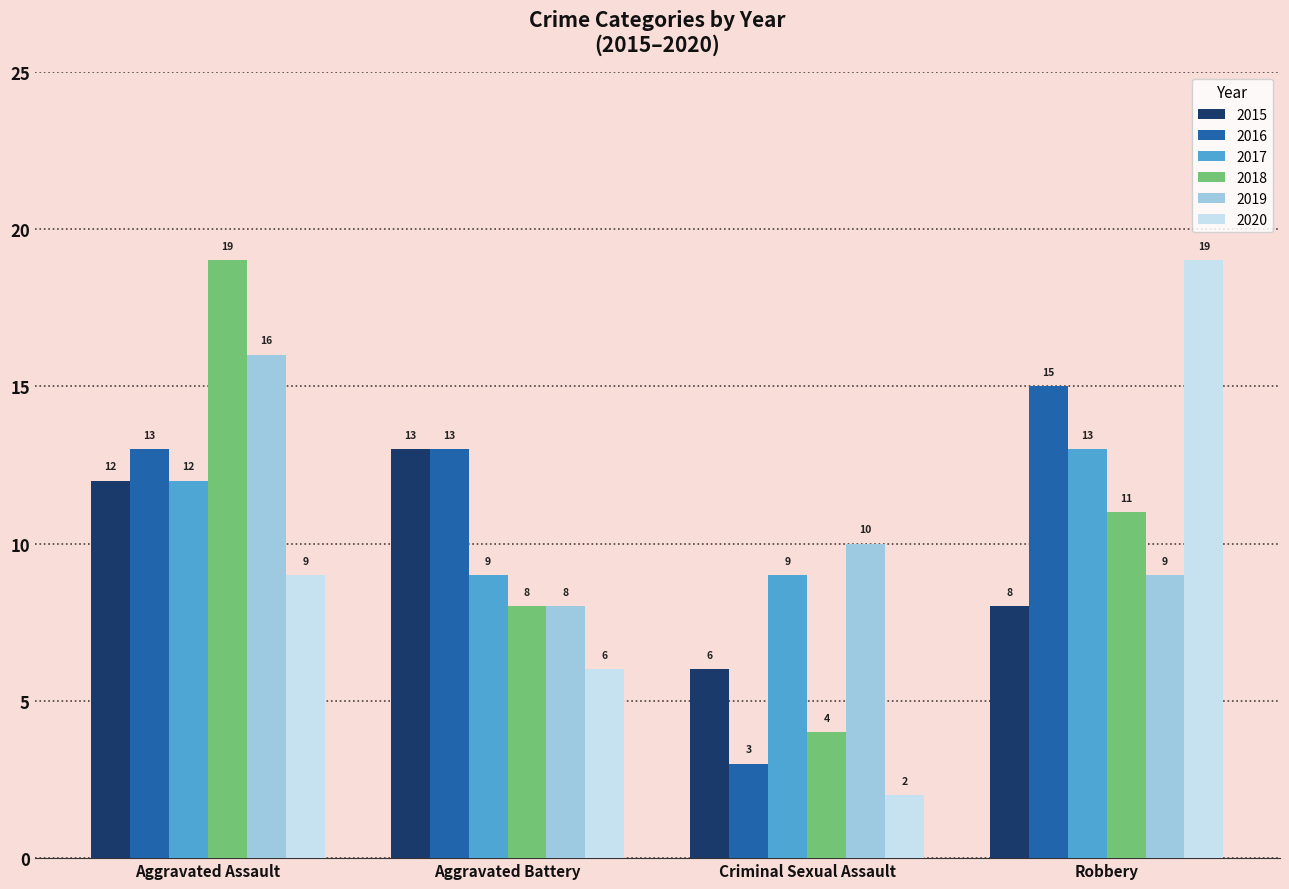

Reading left to right, what are all the values shown in this chart?

2015: Aggravated Assault=12	Aggravated Battery=13	Criminal Sexual Assault=6	Robbery=8
2016: Aggravated Assault=13	Aggravated Battery=13	Criminal Sexual Assault=3	Robbery=15
2017: Aggravated Assault=12	Aggravated Battery=9	Criminal Sexual Assault=9	Robbery=13
2018: Aggravated Assault=19	Aggravated Battery=8	Criminal Sexual Assault=4	Robbery=11
2019: Aggravated Assault=16	Aggravated Battery=8	Criminal Sexual Assault=10	Robbery=9
2020: Aggravated Assault=9	Aggravated Battery=6	Criminal Sexual Assault=2	Robbery=19